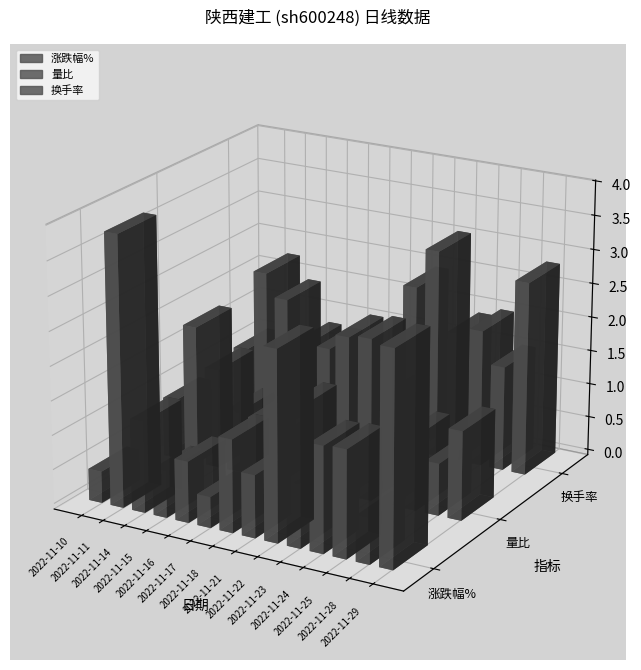

Which category has the highest value in the 涨跌幅% series?

2022-11-11